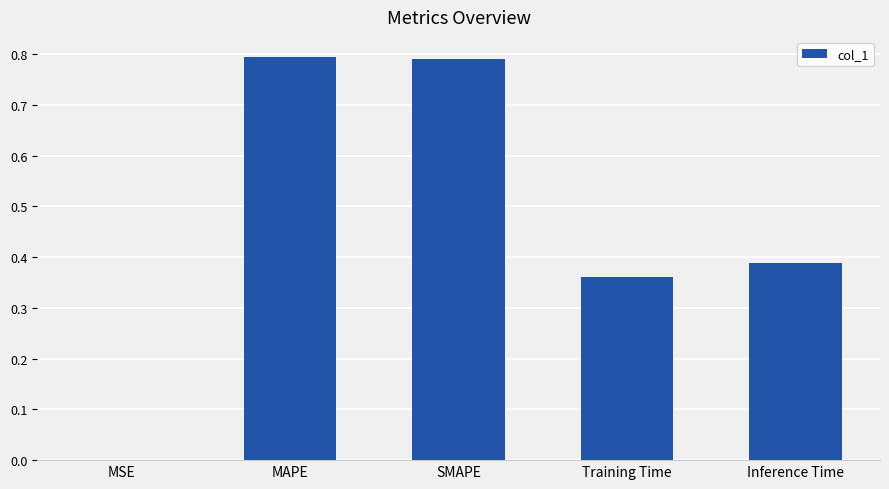

True or false: the data shows 0.0 at MSE.

True